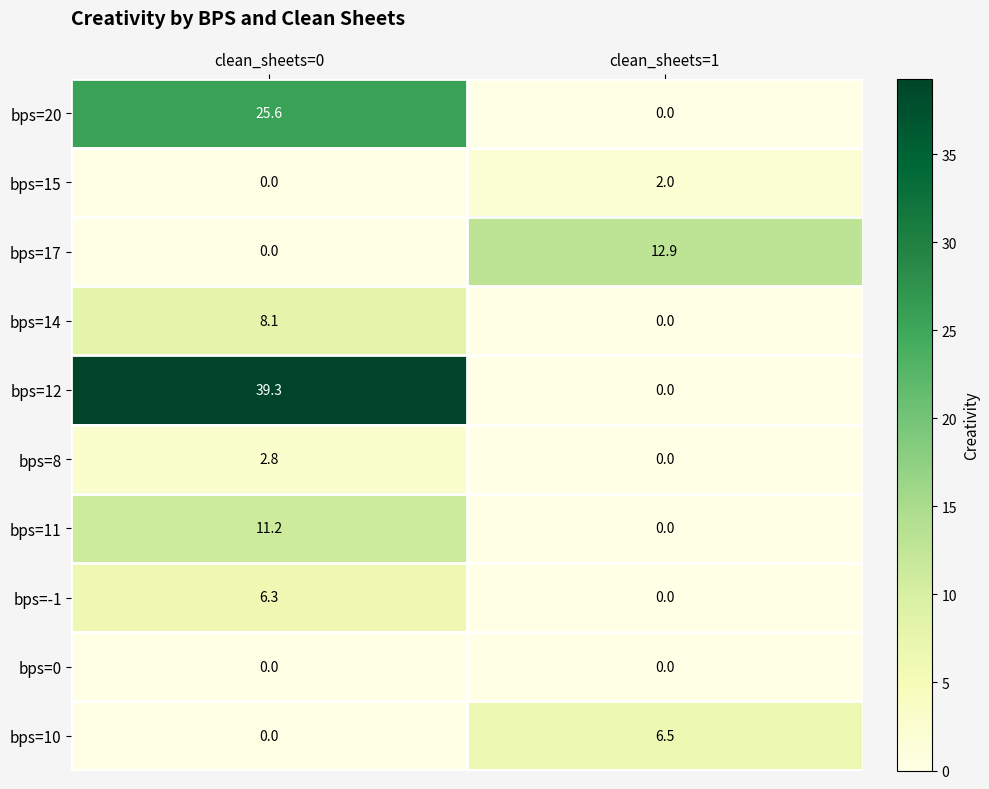

The bps=20 series shows -15.0 at clean_sheets=1. True or false?

False